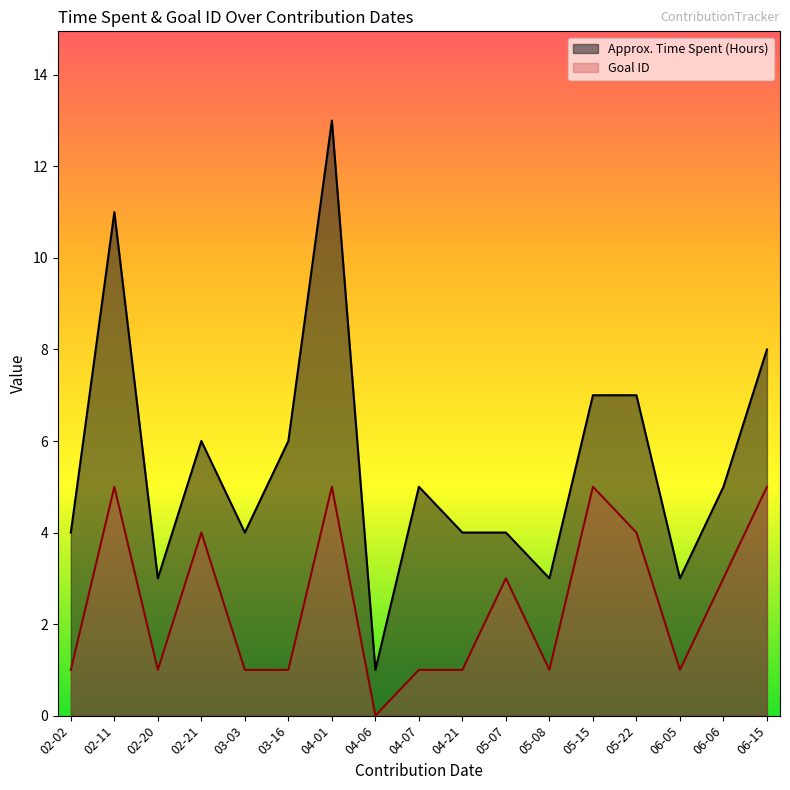

Rank the series at 04-06 from lowest to highest value.

Goal ID, Approx. Time Spent (Hours)